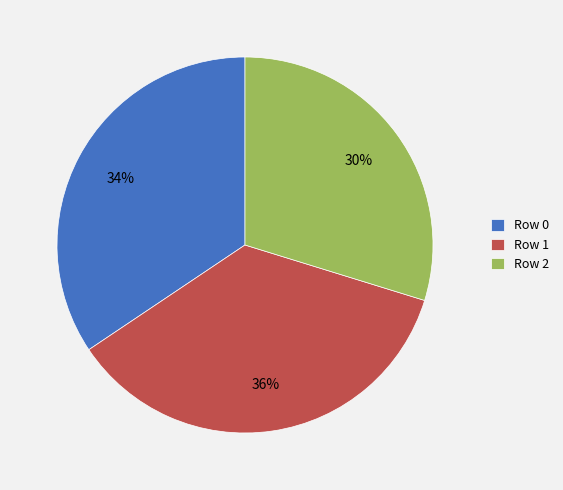

To the nearest percent, what is the combined percentage of Row 1 and Row 2?

66%